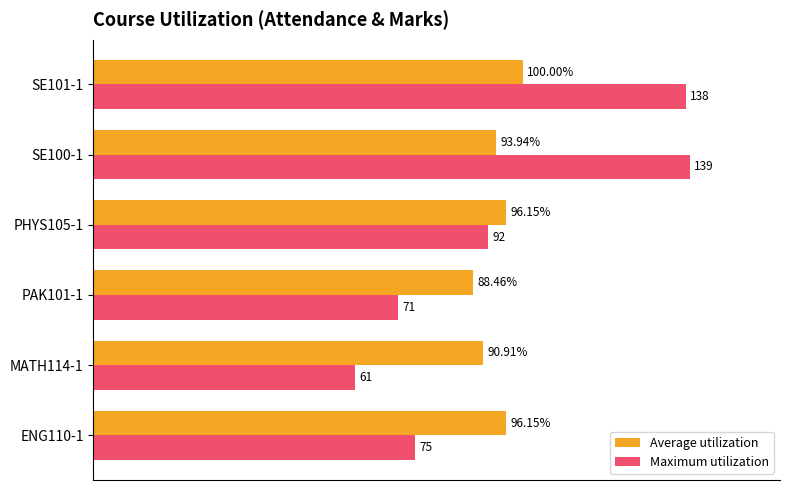

Which series has the largest total across all categories?

Maximum utilization